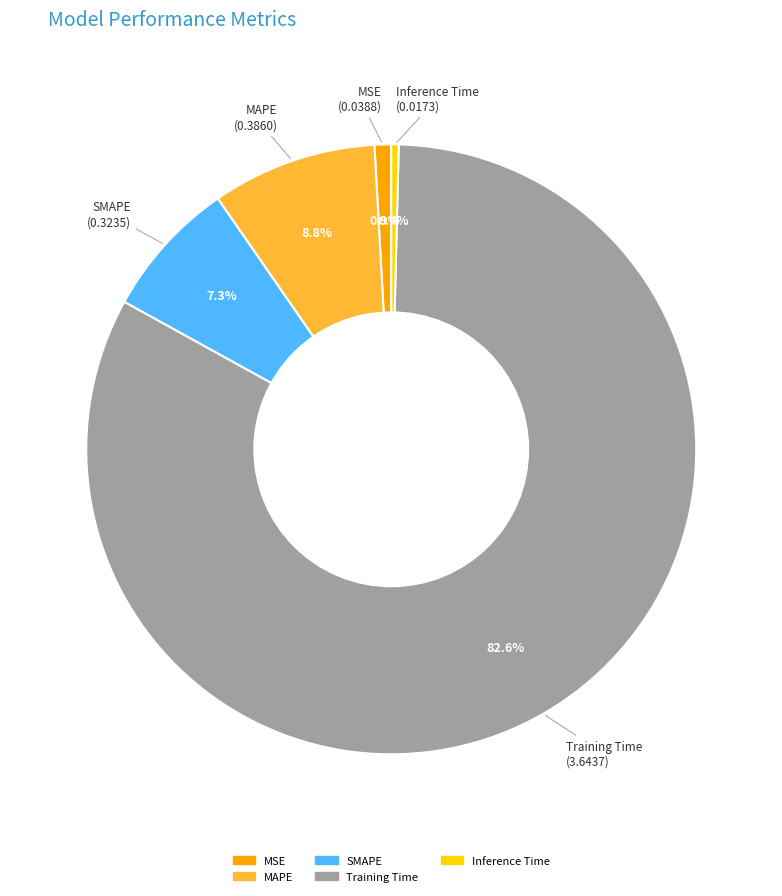

Which category has the biggest portion of the pie?

Training Time